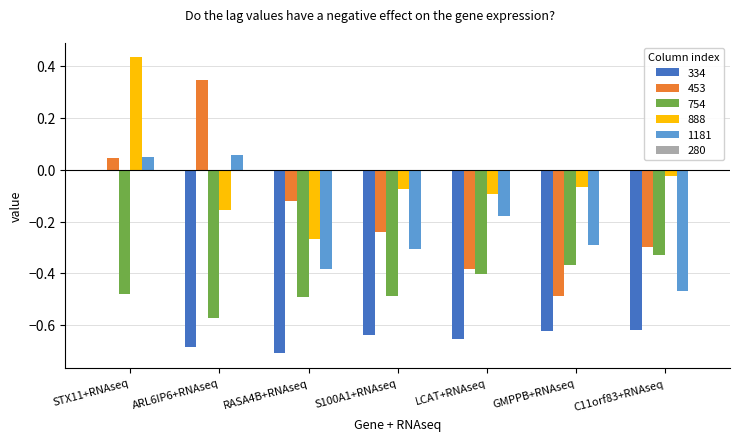

What is the spread (max minus min) of values at ARL6IP6+RNAseq?

1.0